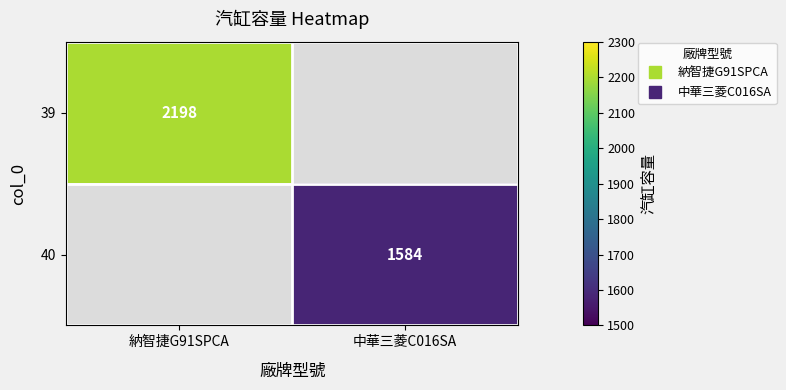

Count the number of data series in this chart.

2